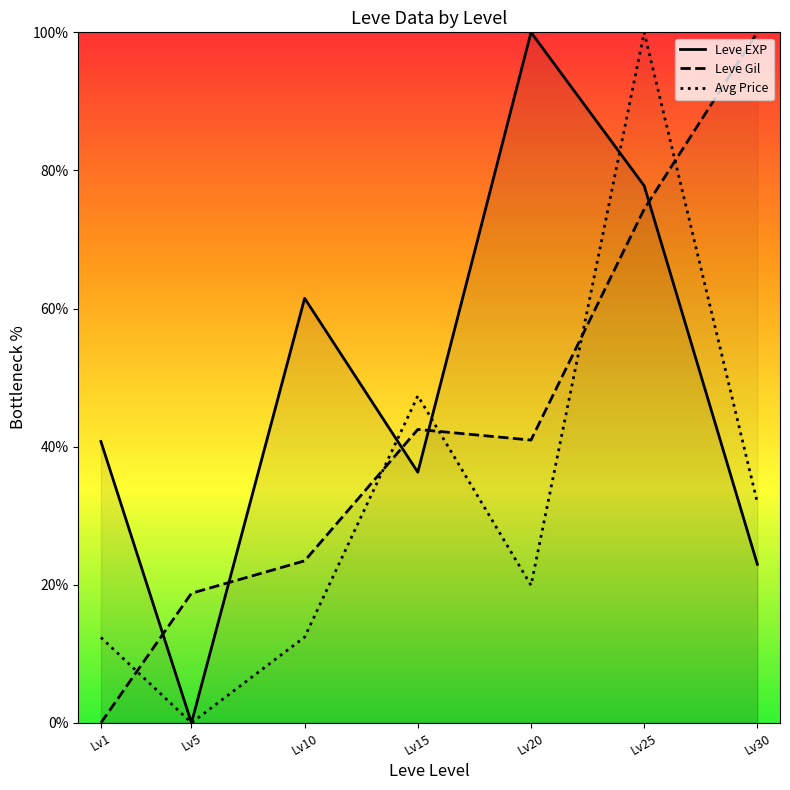

Which series has the widest spread of values?

Leve EXP